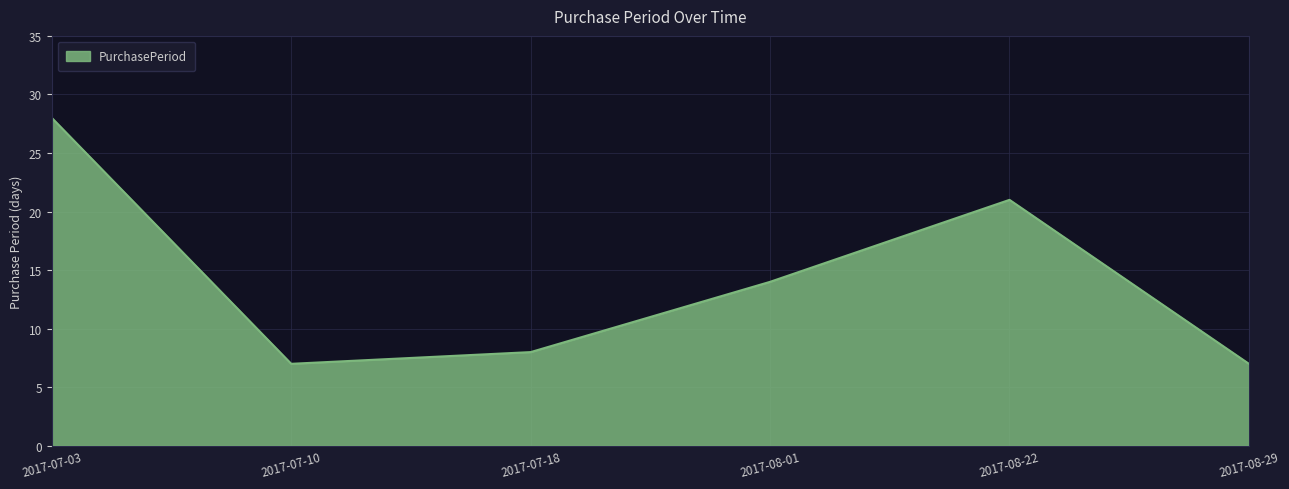

At which label does the data first exceed 14?

2017-07-03